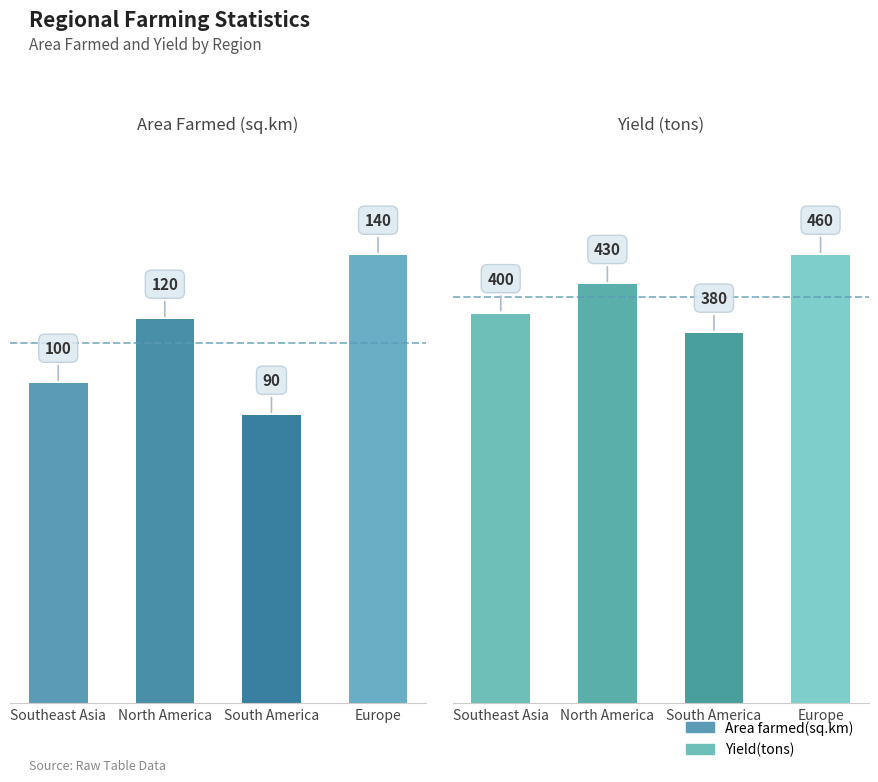

What is the lowest value of the Yield(tons) series?

380